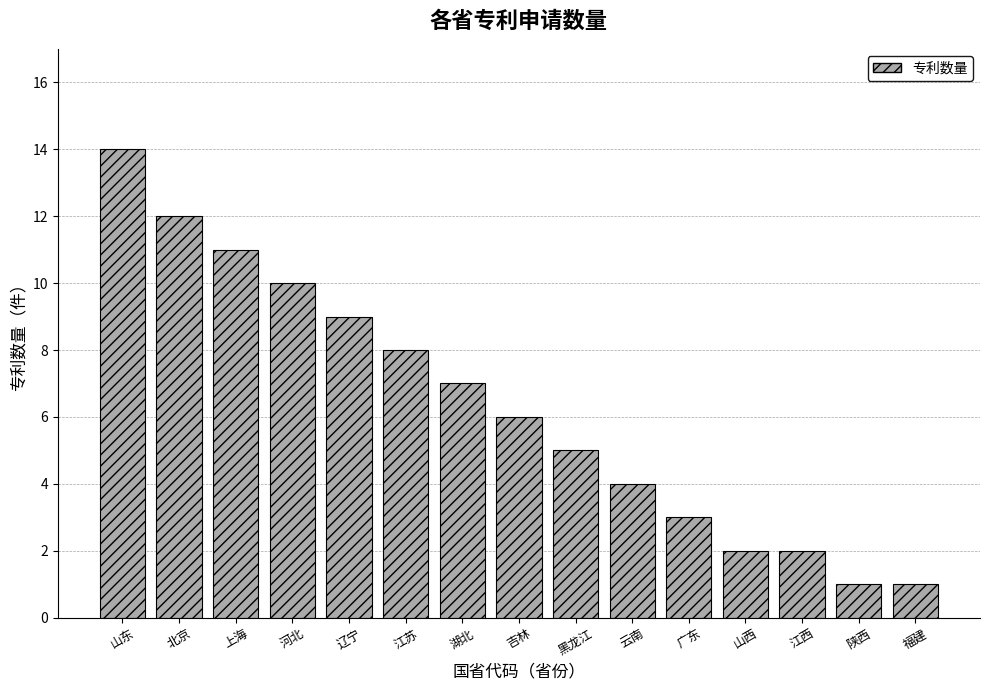

True or false: the data shows 4 at 山西.

False